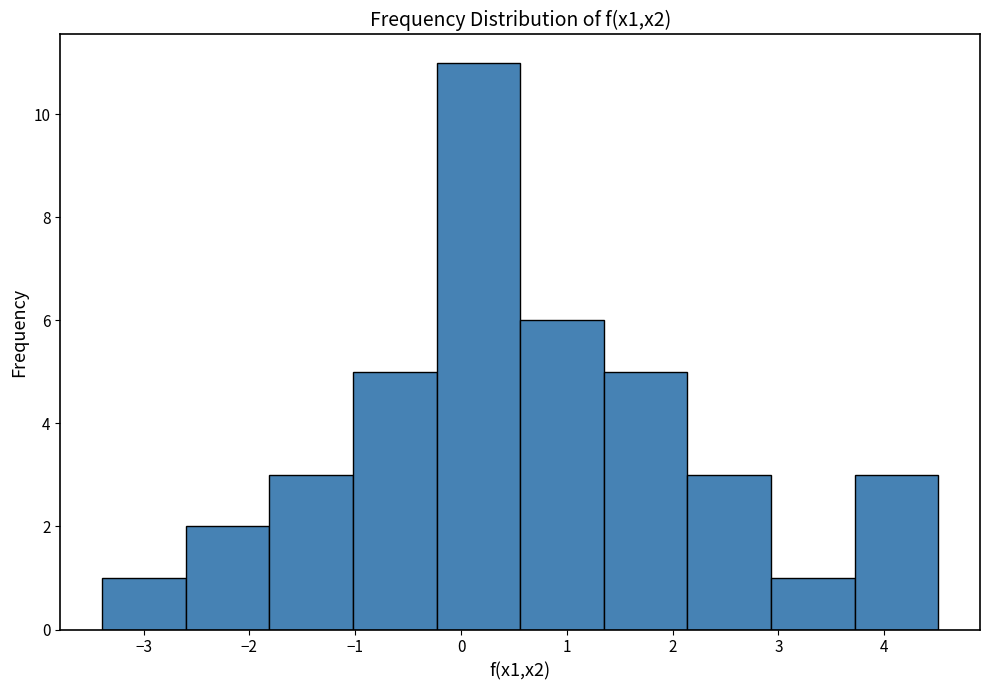

What is the height of the bar covering -2.6 to -1.8 on the x-axis? Neither the bar edges nor the heights are printed on the chart, so give them approximately, as read against the axes.

2